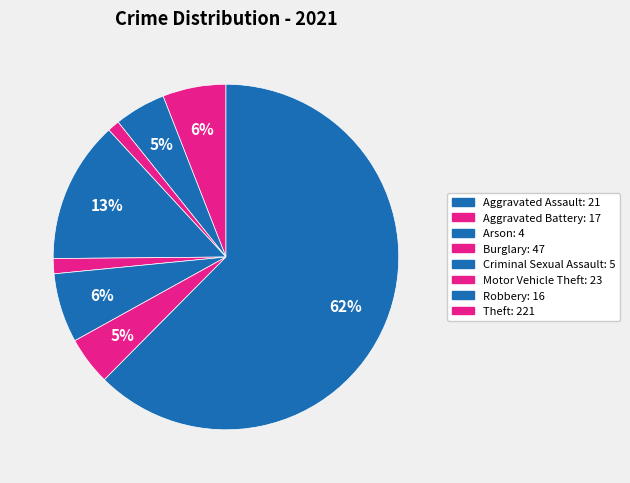

Does Theft represent more than half of the total?

Yes